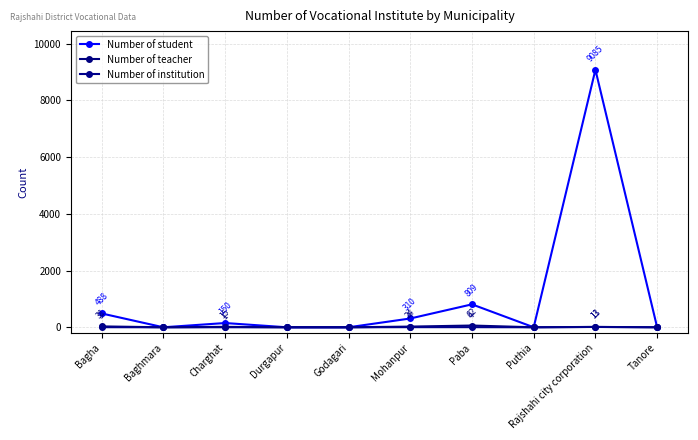

How many series are shown in this chart?

3